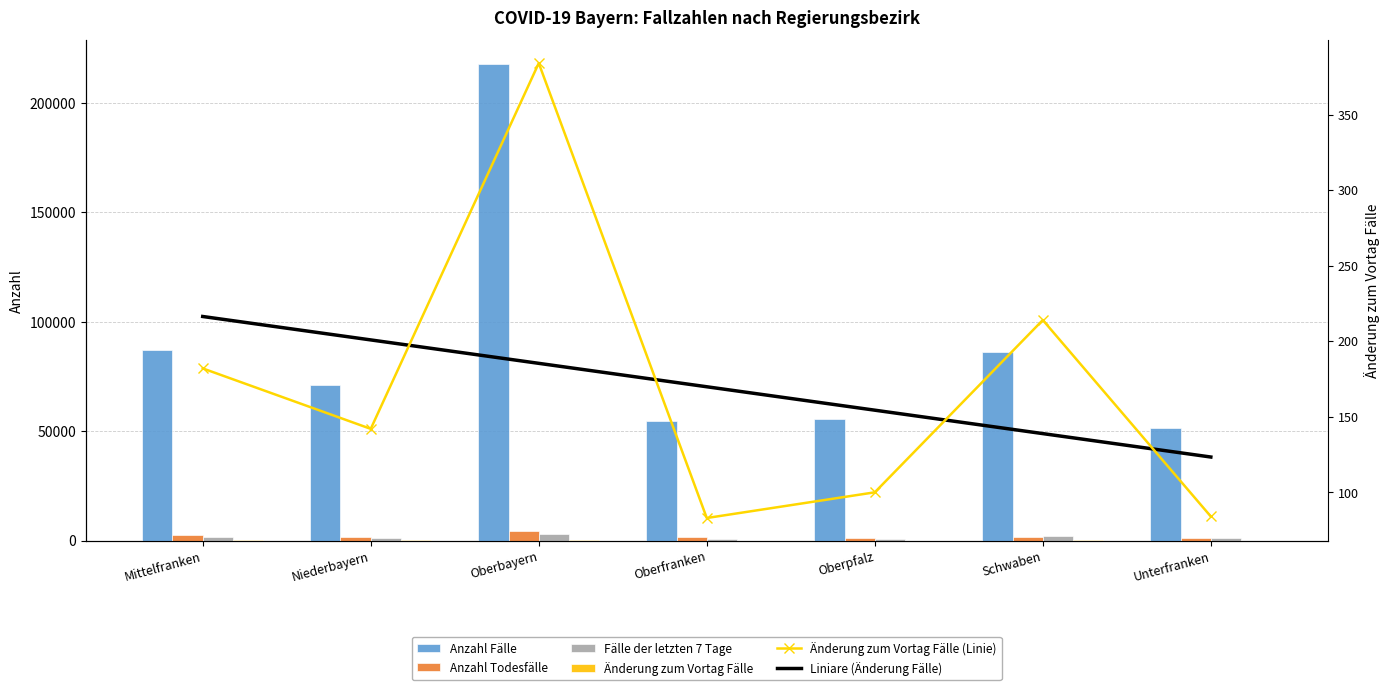

How many data points in Änderung zum Vortag Fälle (Linie) are less than 142?

3